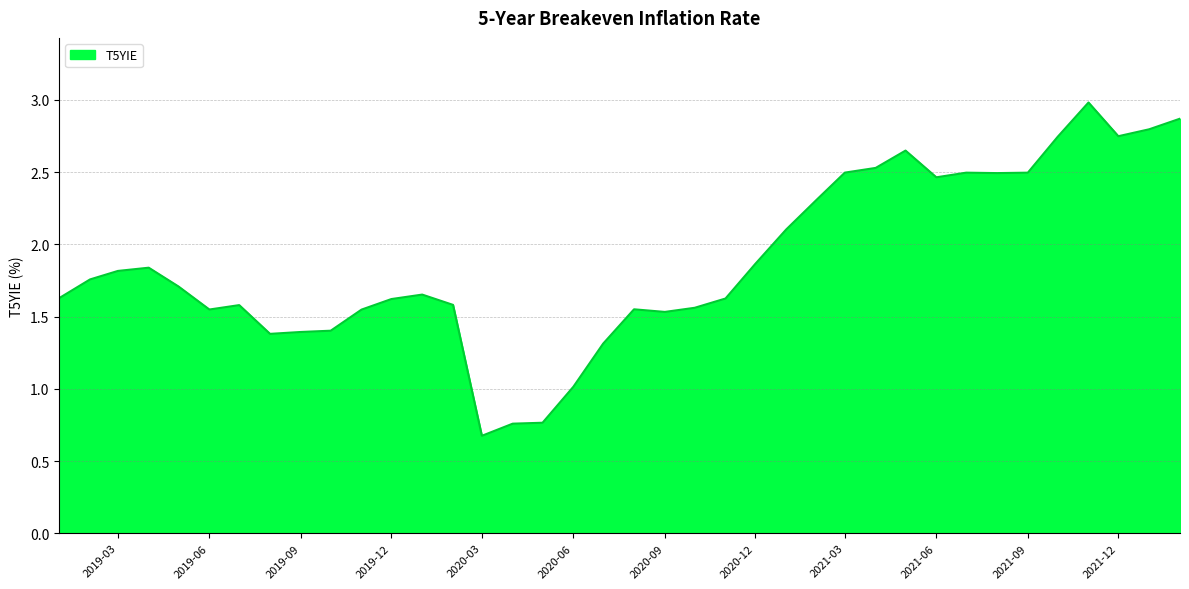

What is the smallest value displayed?

0.7